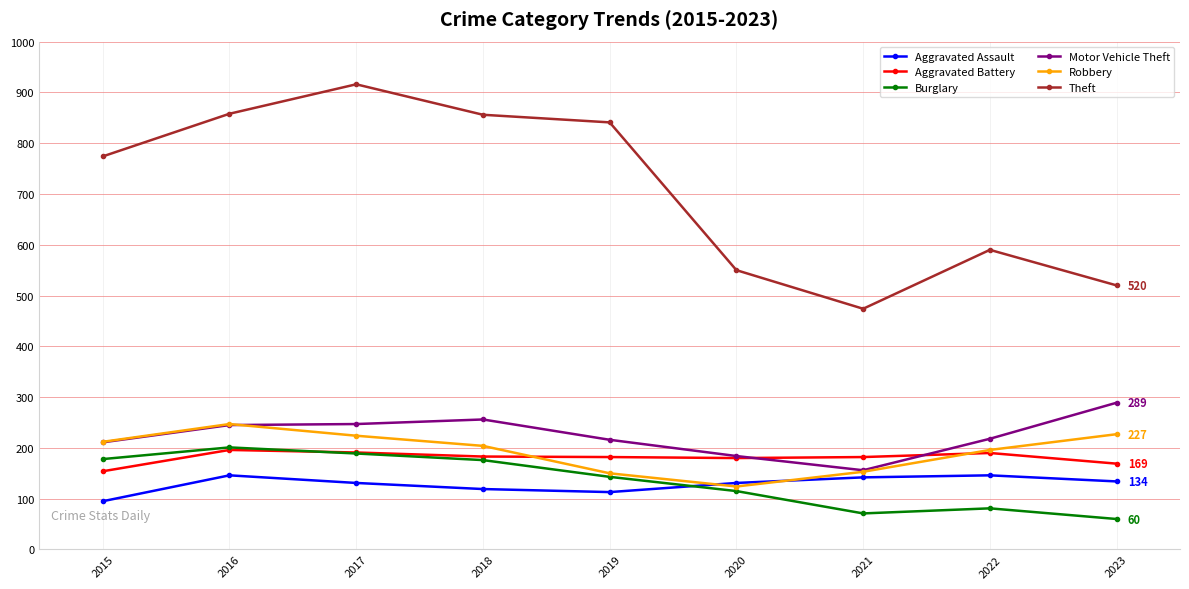

Between 2018 and 2022, which series saw the biggest shift?

Theft